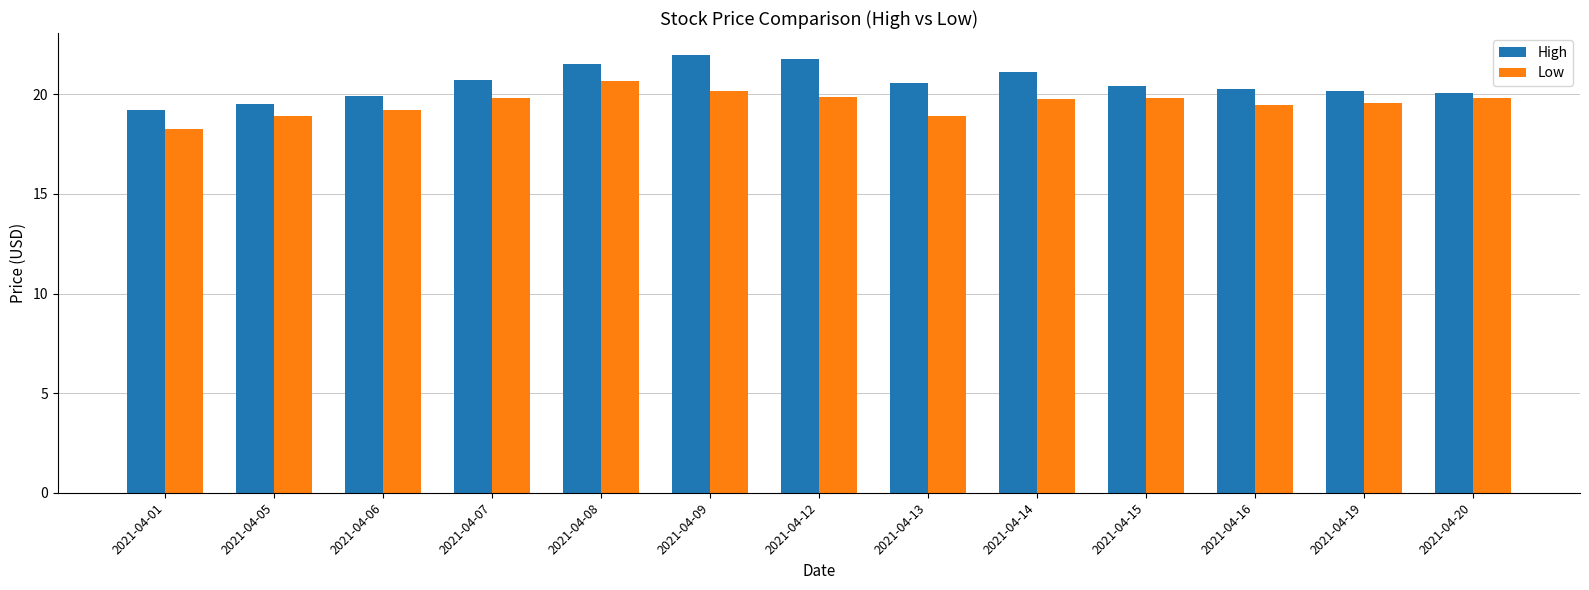

At which label does High reach its minimum?

2021-04-01